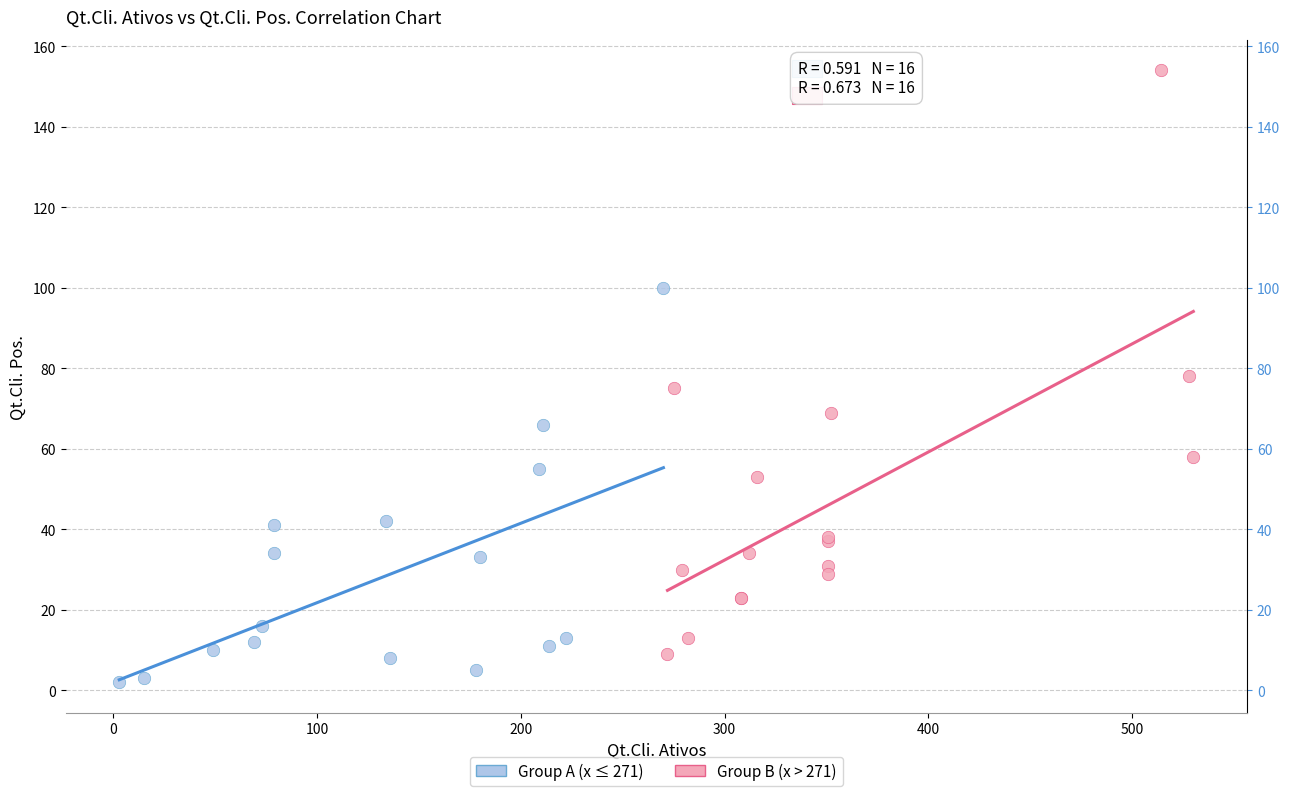

What are all the series names shown in the legend?

Group A (x ≤ 271), Group B (x > 271)